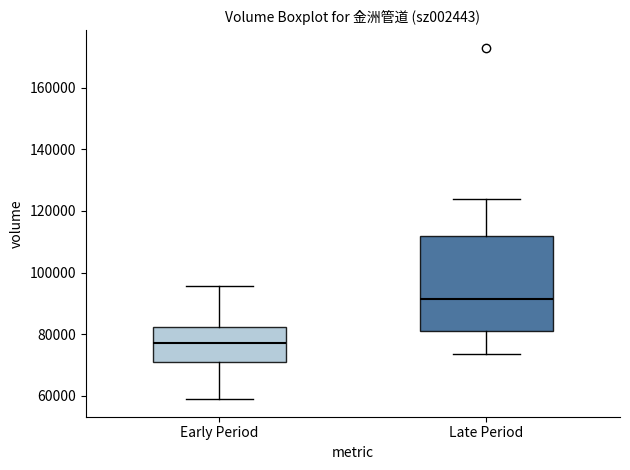

Which box is the tallest, from its lower edge to its upper edge?

Late Period